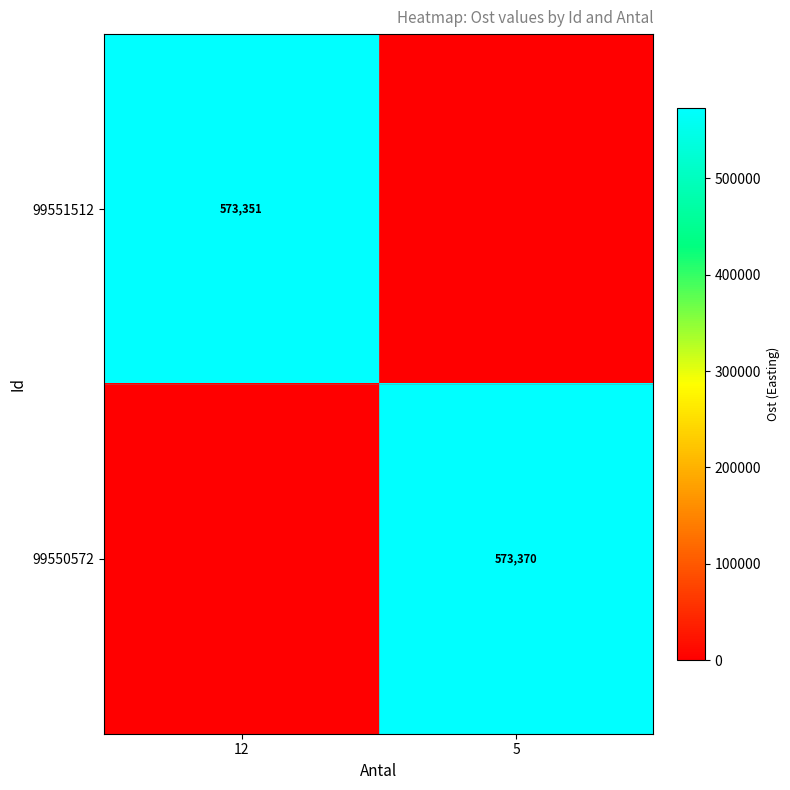

The 99551512 series shows 573351 at 12. True or false?

True